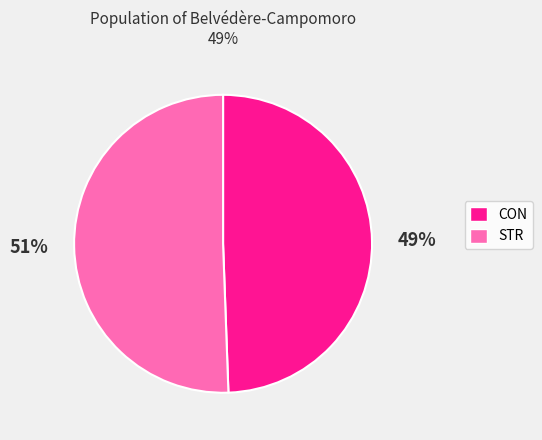

Count the number of slices in the pie.

2